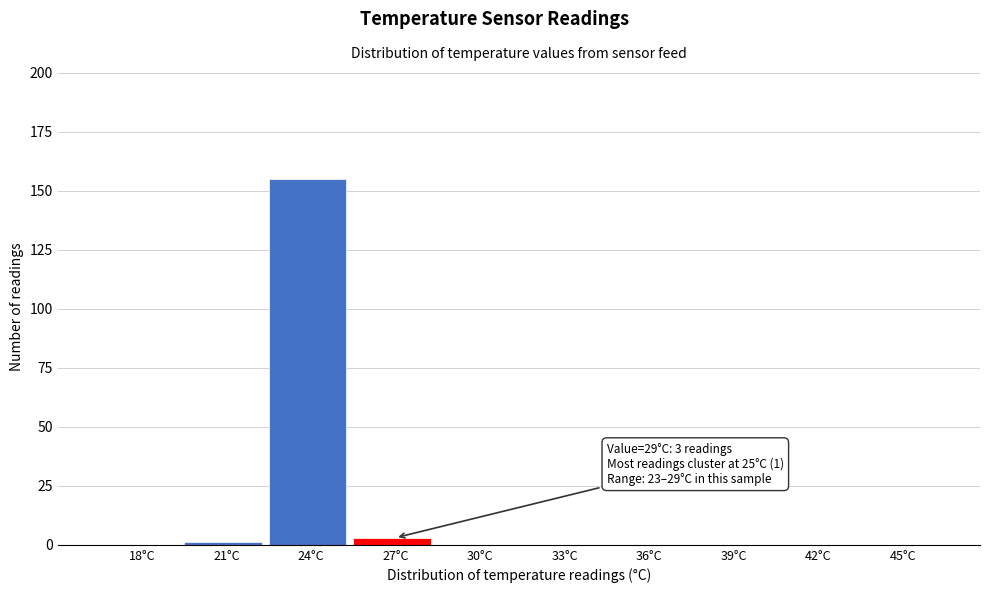

Reading right to left, what are all the values shown in this chart?

45°C=0	42°C=0	39°C=0	36°C=0	33°C=0	30°C=0	27°C=3	24°C=155	21°C=1	18°C=0